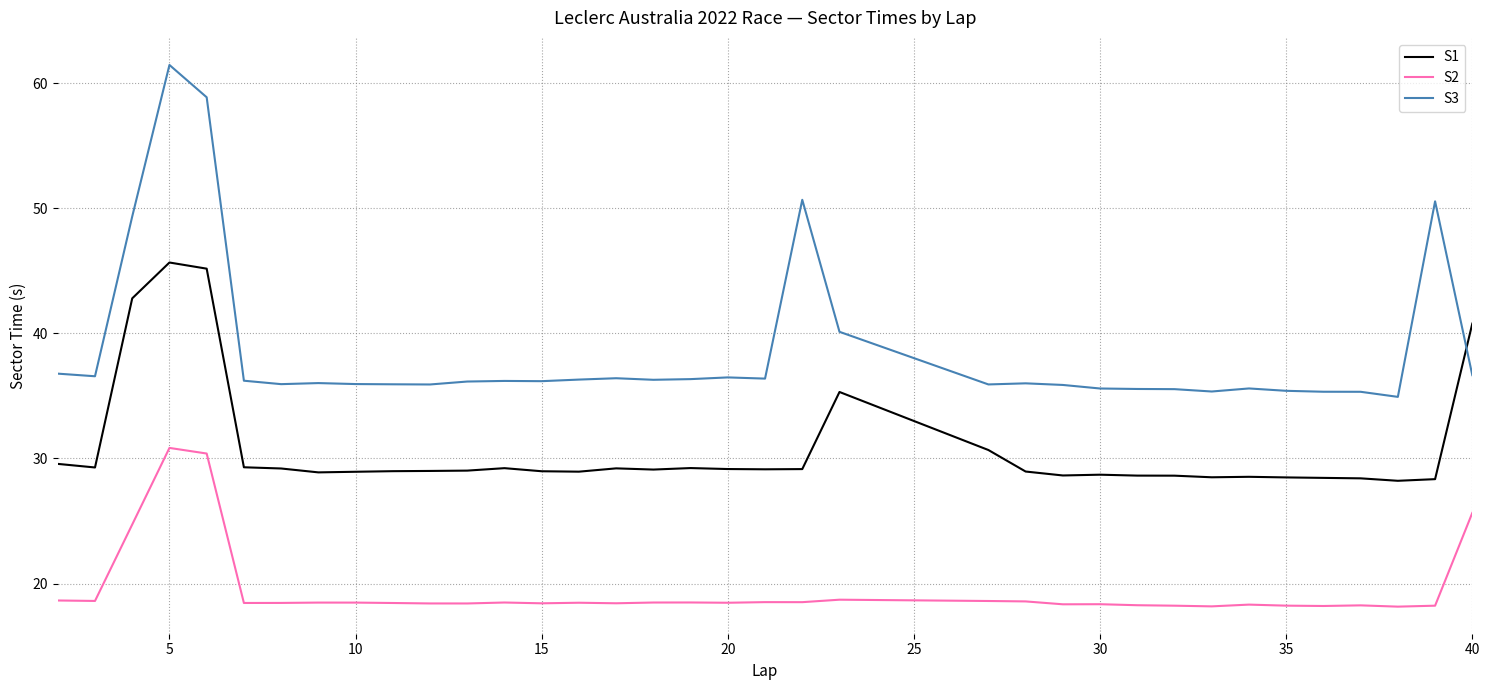

Which series has the largest total across all categories?

S3